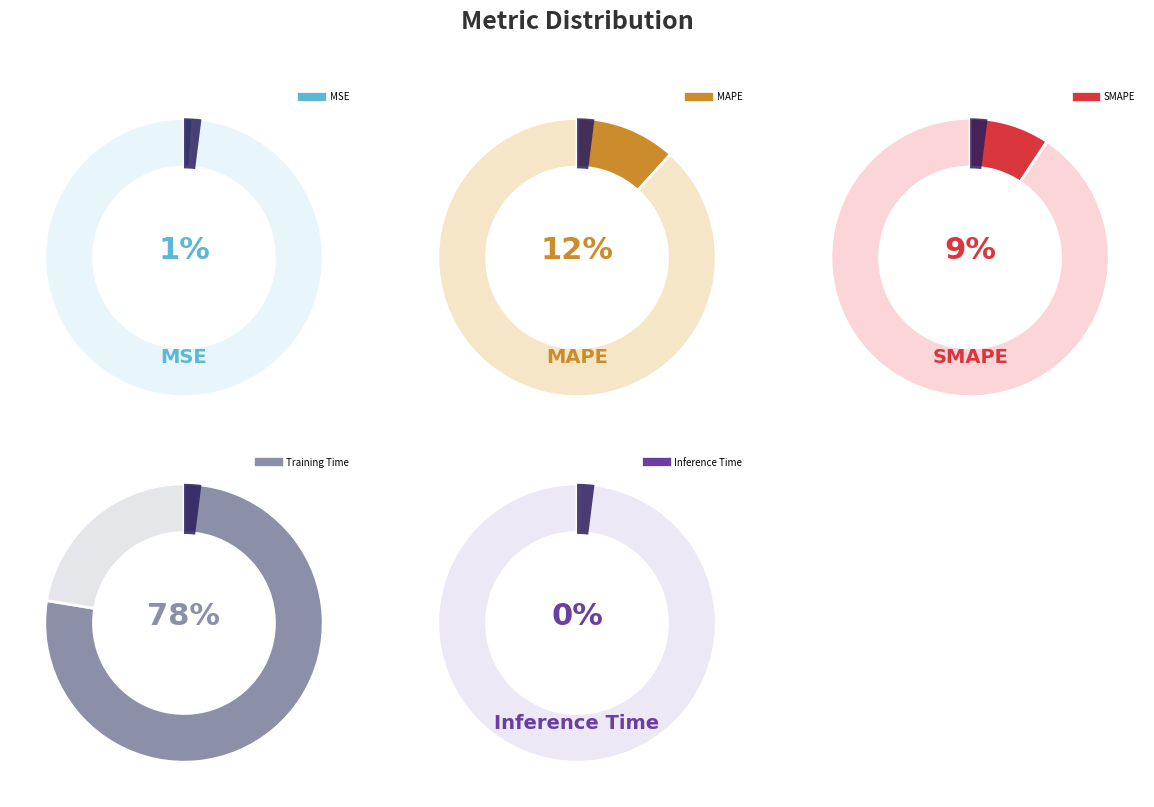

To the nearest percent, what is the difference between the largest and smallest slice percentages?

77%